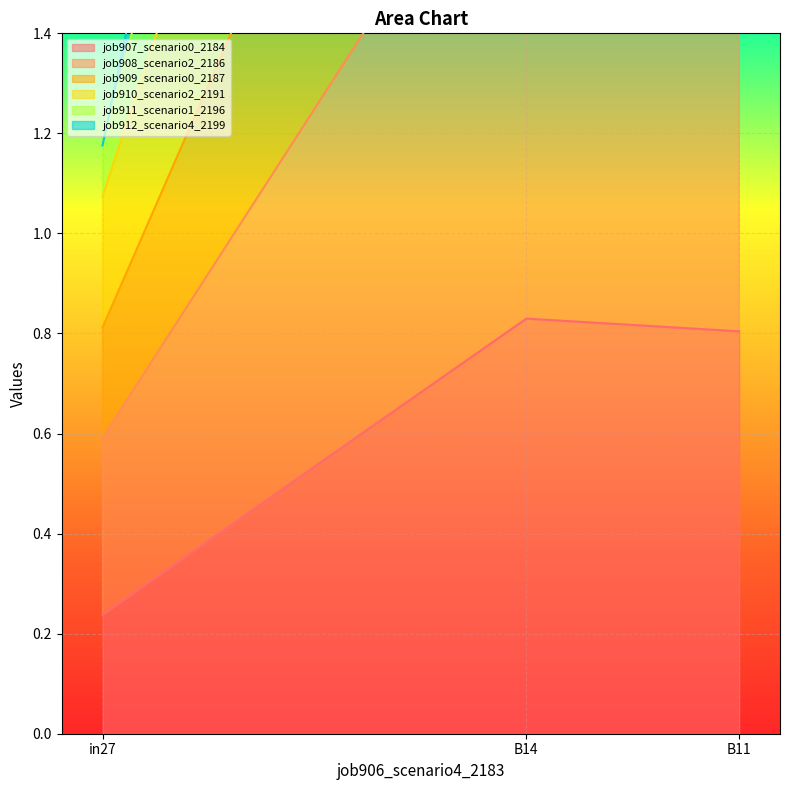

How many job907_scenario0_2184 values are between 0 and 1?

3